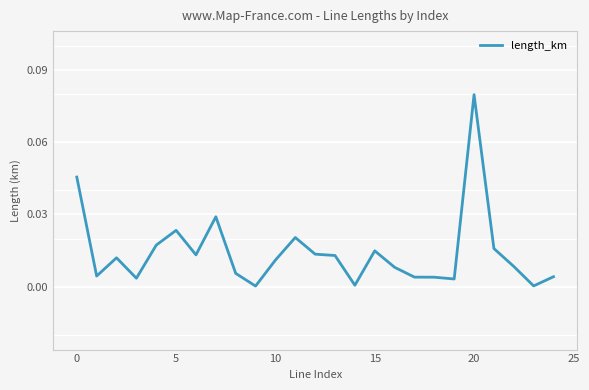

Is this an area chart (filled region under the line)?

No